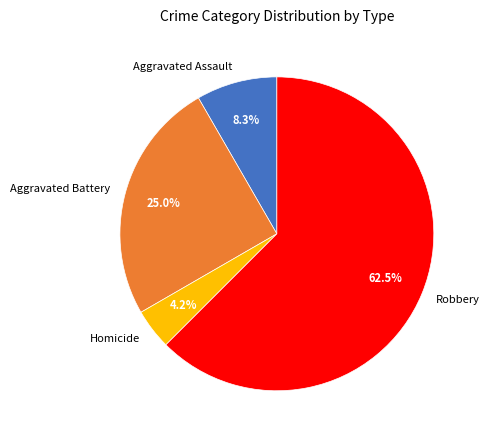

How much of the chart is everything except Aggravated Battery?

75.0%